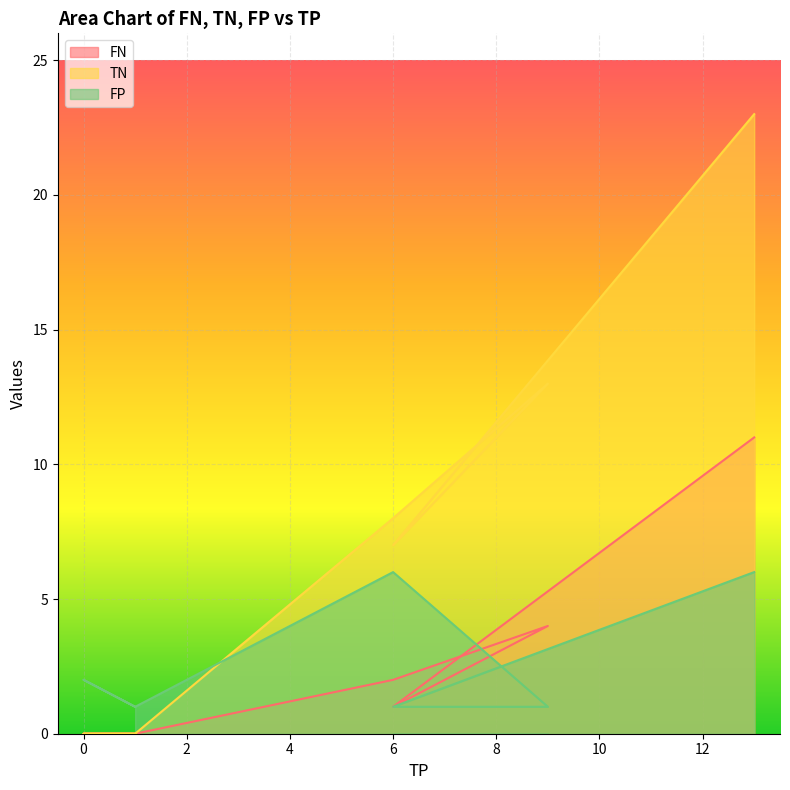

Between which two adjacent categories do FN and FP first intersect?

6 and 9